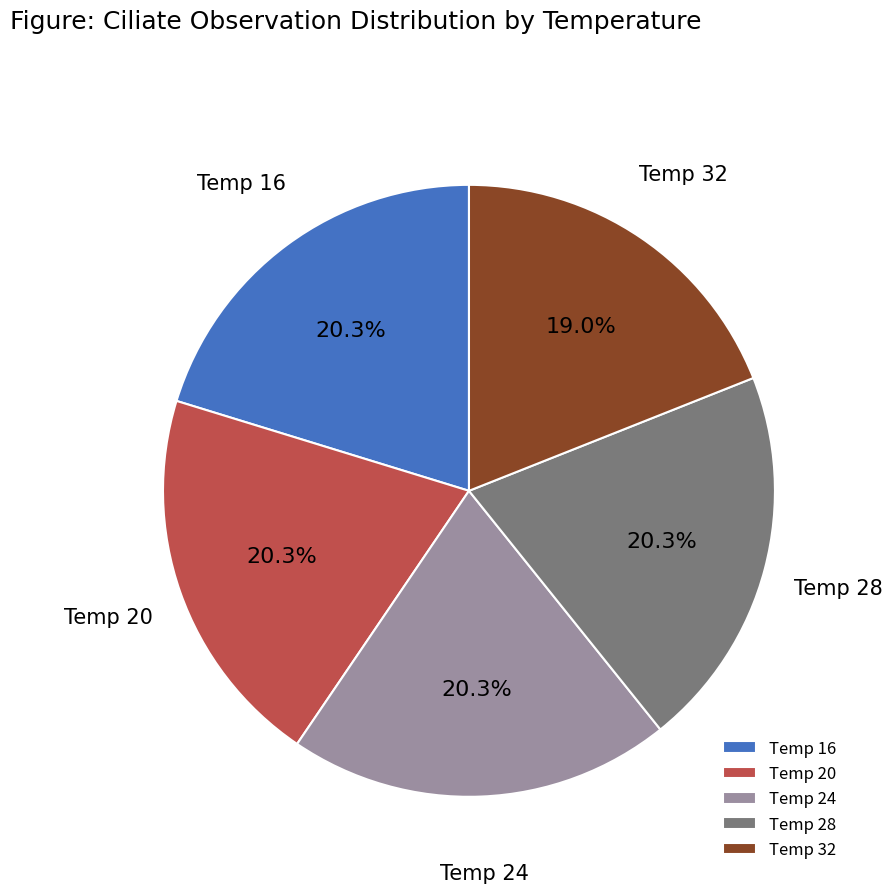

Which has a higher value, Temp 32 or Temp 16?

Temp 16